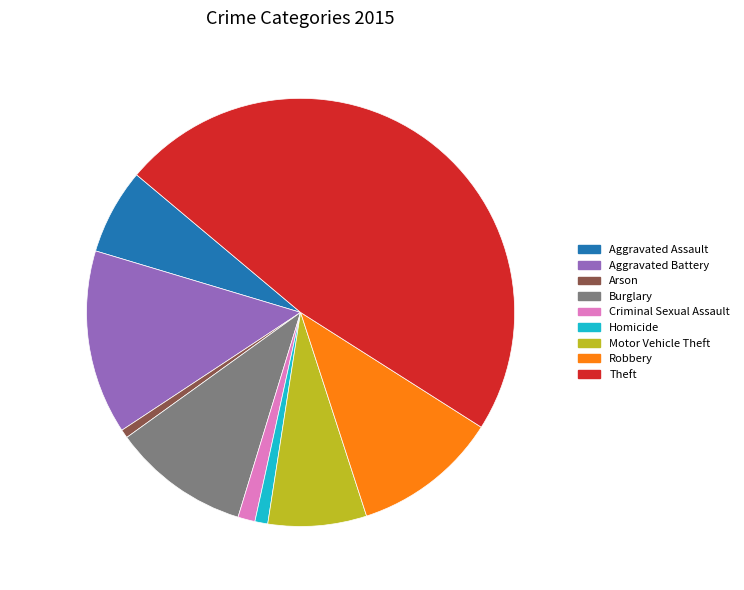

Which slice is the largest?

47.9% (148 crimes)